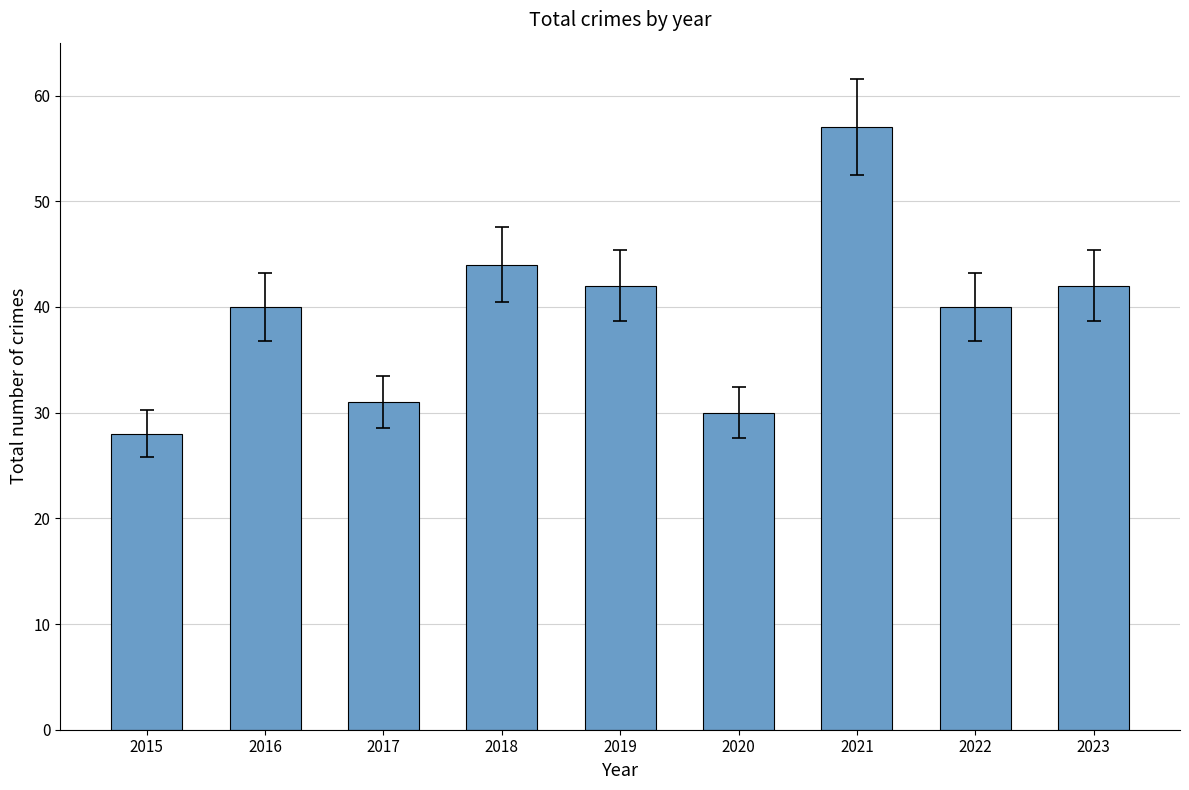

What is the approximate value at 2015, to the nearest 5?

30